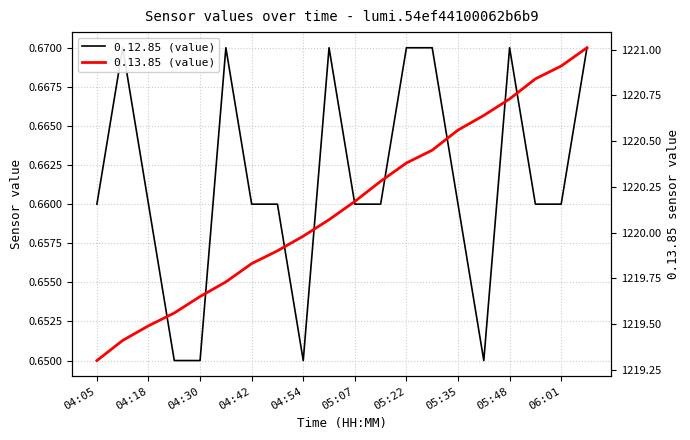

List the labels in order of 0.13.85 (value) value, largest first.

19, 18, 17, 16, 15, 14, 13, 12, 11, 10, 06:01, 05:48, 05:35, 05:22, 05:07, 04:54, 04:42, 04:30, 04:18, 04:05